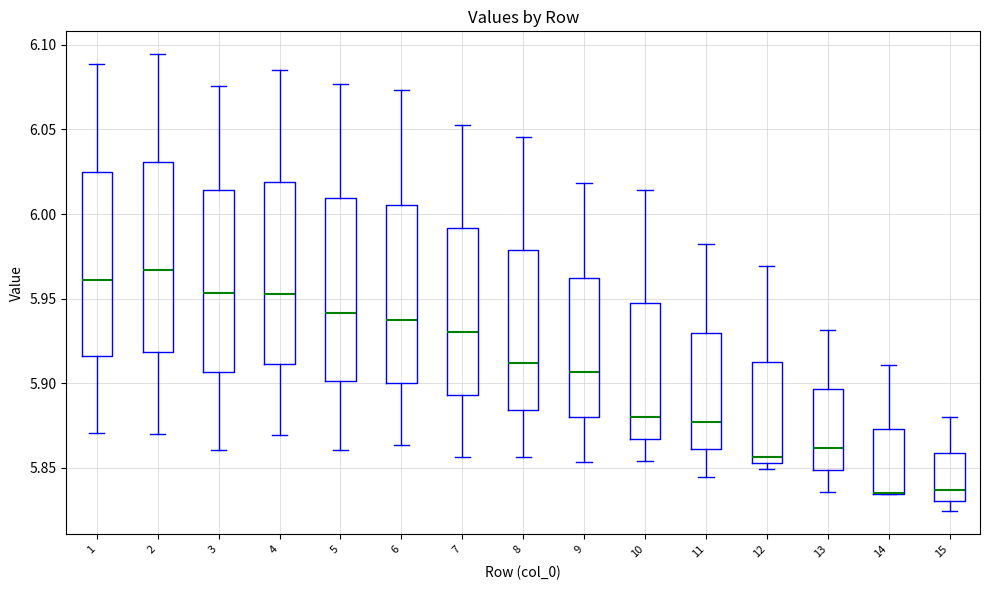

Reading left to right, transcribe this box plot: for each box, give where its median line is, the range the box spans, and where its two whiskers end, as read against the y-axis. The values are not printed on the chart, so give them approximately, as read against the axis.

1: median 5.960, box 5.915 to 6.025, whiskers 5.870 to 6.090
2: median 5.965, box 5.920 to 6.030, whiskers 5.870 to 6.095
3: median 5.955, box 5.905 to 6.015, whiskers 5.860 to 6.075
4: median 5.955, box 5.910 to 6.020, whiskers 5.870 to 6.085
5: median 5.940, box 5.900 to 6.010, whiskers 5.860 to 6.075
6: median 5.935, box 5.900 to 6.005, whiskers 5.865 to 6.075
7: median 5.930, box 5.895 to 5.990, whiskers 5.855 to 6.055
8: median 5.910, box 5.885 to 5.980, whiskers 5.855 to 6.045
9: median 5.905, box 5.880 to 5.960, whiskers 5.855 to 6.020
10: median 5.880, box 5.865 to 5.945, whiskers 5.855 to 6.015
11: median 5.875, box 5.860 to 5.930, whiskers 5.845 to 5.980
12: median 5.855 (just above the box's lower edge), box 5.855 to 5.915, whiskers 5.850 to 5.970
13: median 5.860, box 5.850 to 5.895, whiskers 5.835 to 5.930
14: median 5.835 (drawn on the box's lower edge), box 5.835 to 5.875, whiskers 5.835 to 5.910
15: median 5.835, box 5.830 to 5.860, whiskers 5.825 to 5.880